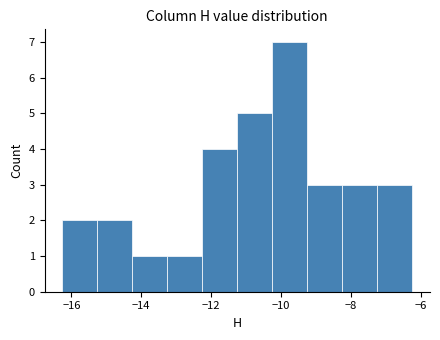

Reading left to right, list every bar in this chart as the range it spans on the x-axis followed by its height. Neither the bar edges nor the heights are printed on the chart, so give them approximately, as read against the axes.

-16.2 to -15.2: 2
-15.2 to -14.2: 2
-14.2 to -13.2: 1
-13.2 to -12.2: 1
-12.2 to -11.2: 4
-11.2 to -10.2: 5
-10.2 to -9.2: 7
-9.2 to -8.2: 3
-8.2 to -7.2: 3
-7.2 to -6.2: 3